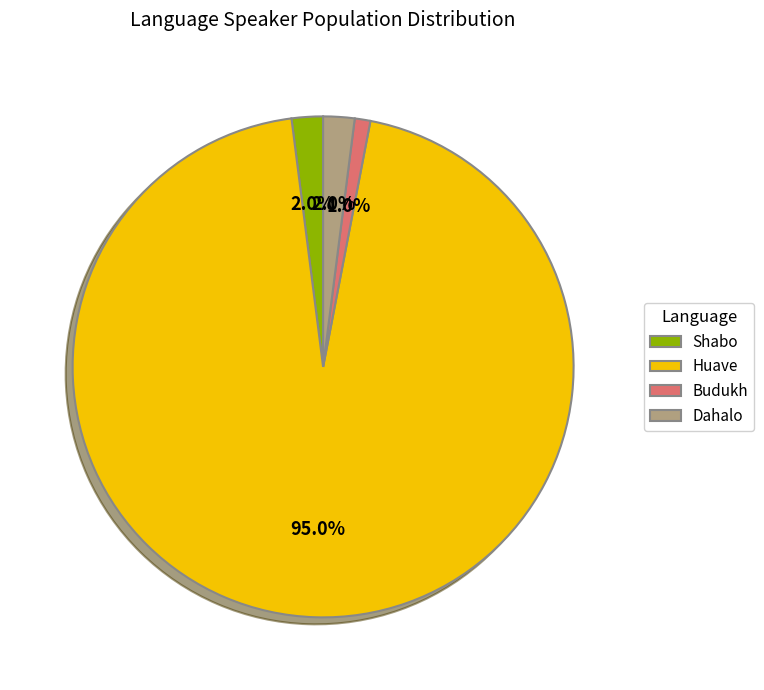

What is the largest slice in the pie chart?

Huave